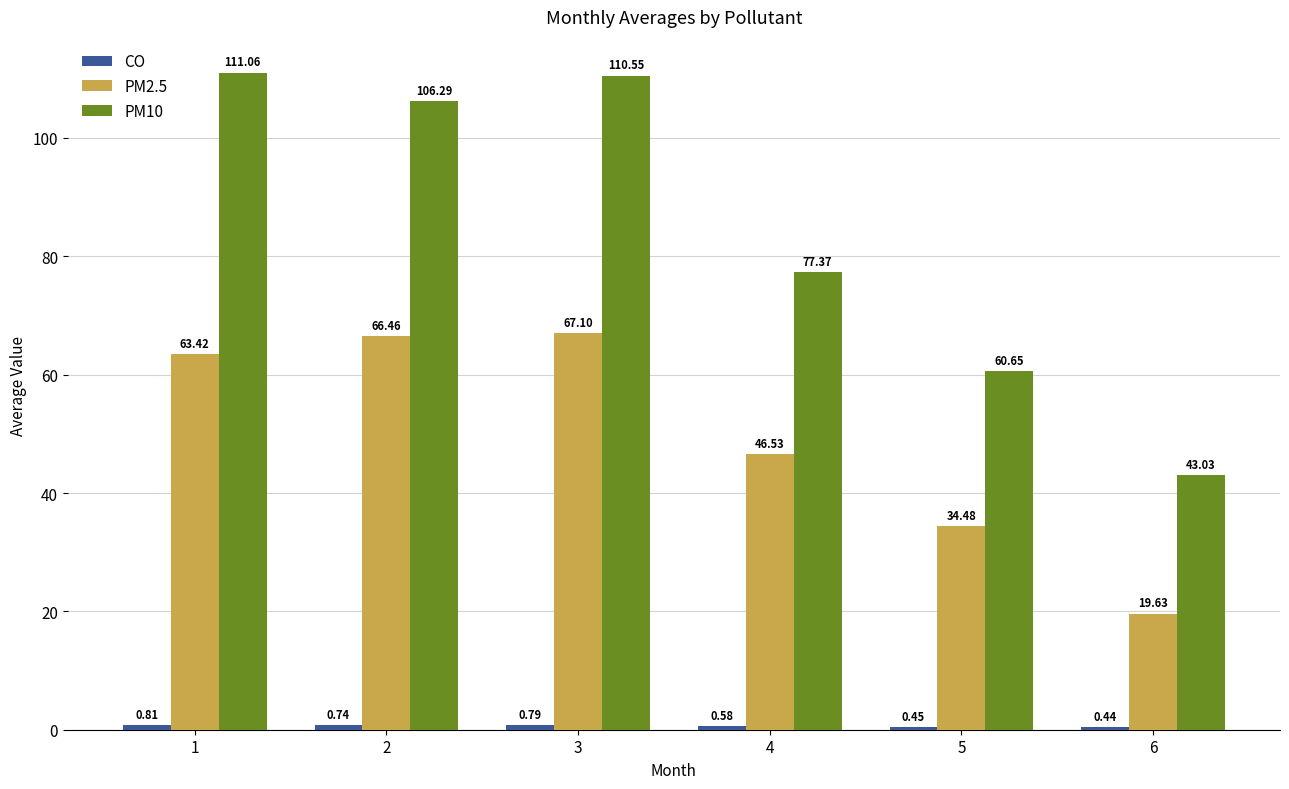

What is the average value of the PM10 series?

84.8